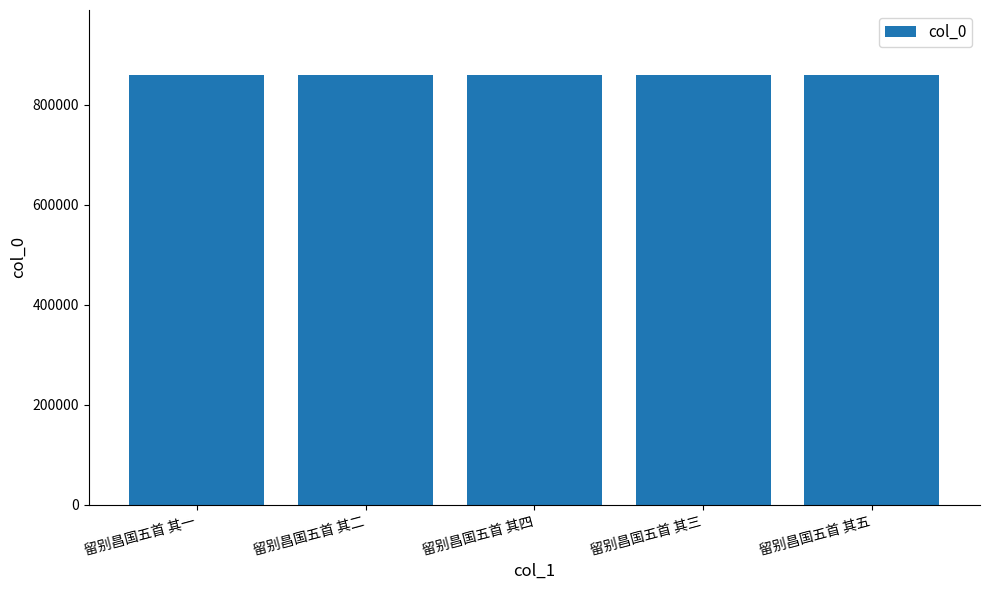

Where does the data first go above 860315?

留别昌国五首 其一